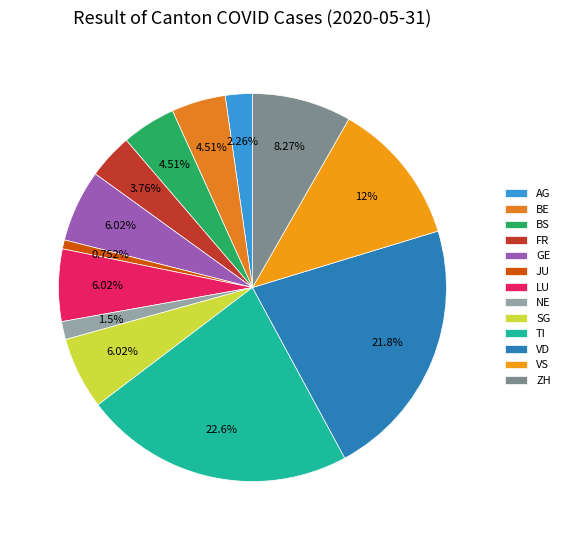

The SG slice represents 1% of the pie. True or false?

False